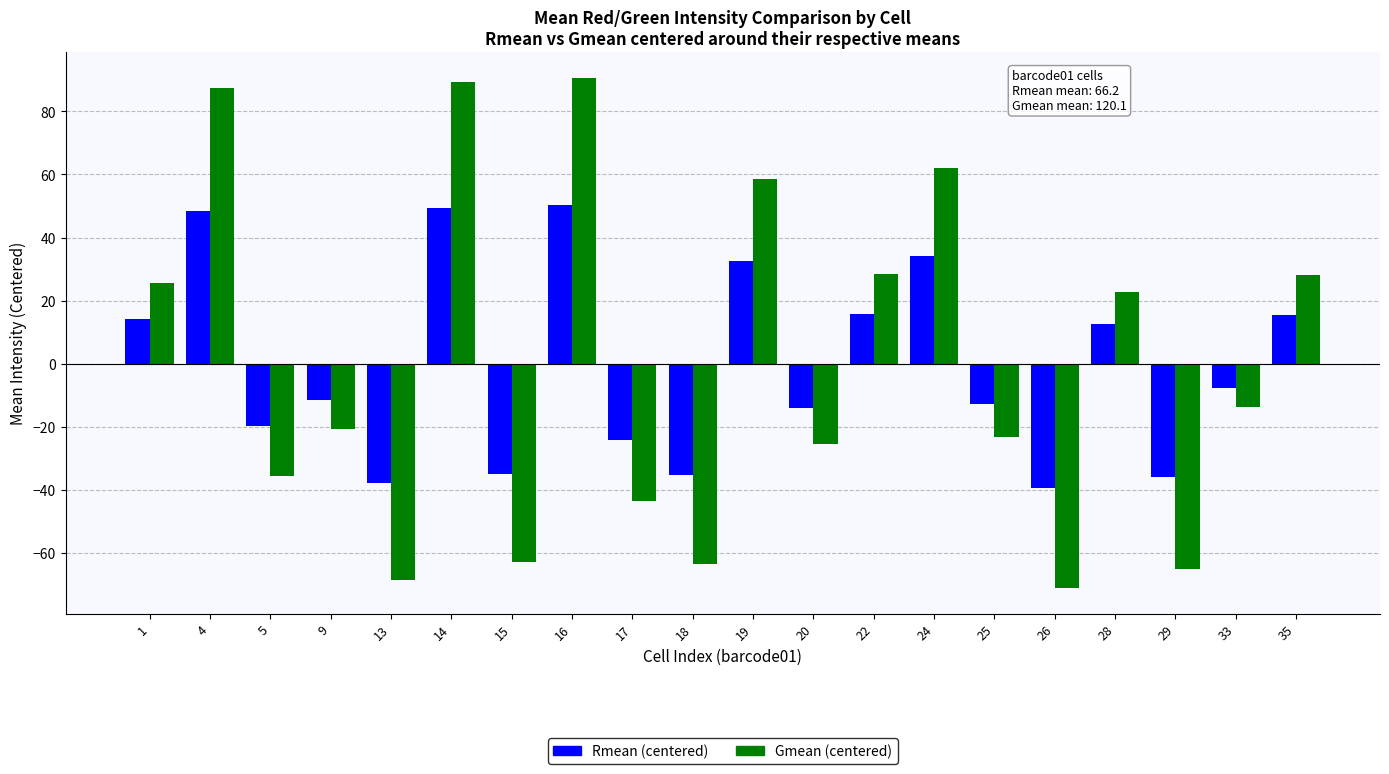

Is the value of Rmean (centered) at 14 greater than the value of Gmean (centered) at 17?

Yes